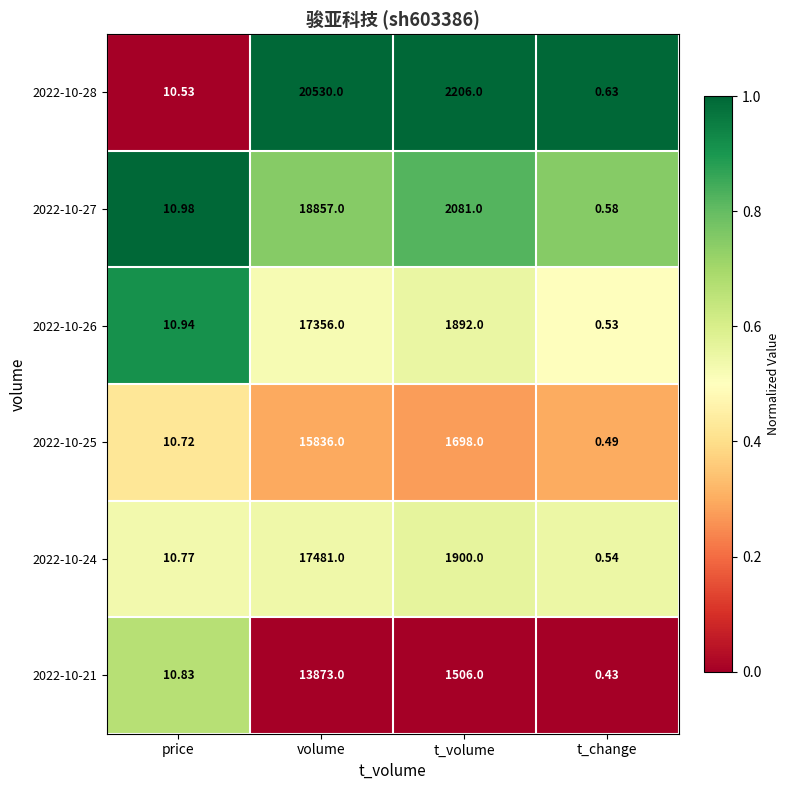

At which label does 2022-10-26 first exceed 1892?

volume